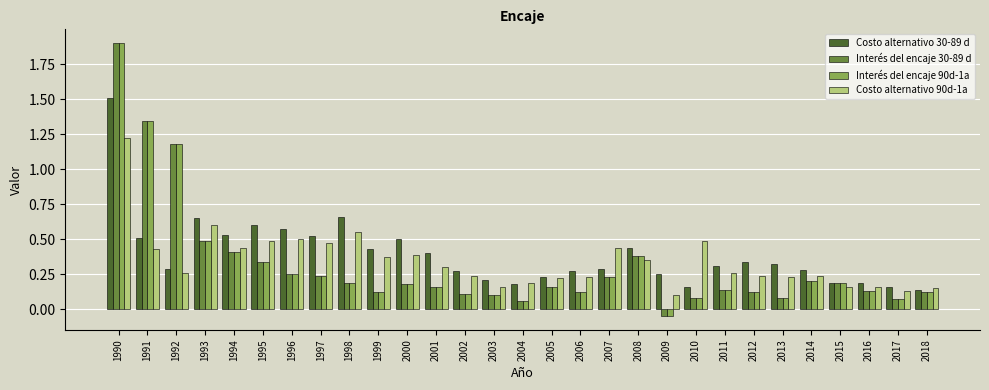

Between 1999 and 2017, which series saw the biggest shift?

Costo alternativo 30-89 d